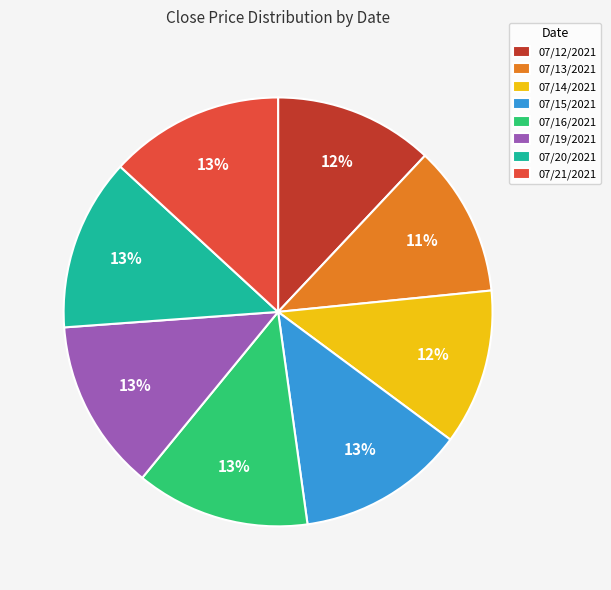

To the nearest percent, what portion does 07/15/2021 represent?

13%